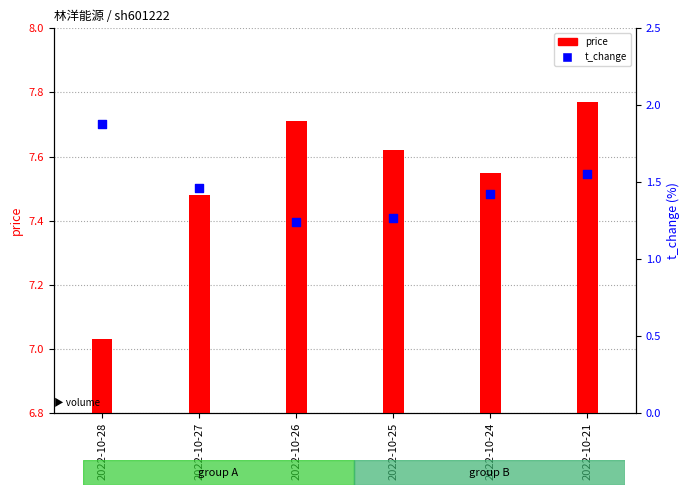

Which series has the largest Y range (max minus min)?

price